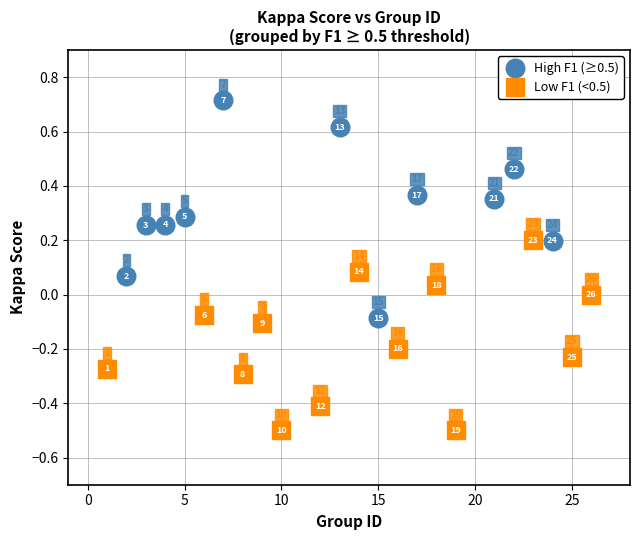

Which series reaches the minimum Y coordinate?

Low F1 (<0.5)